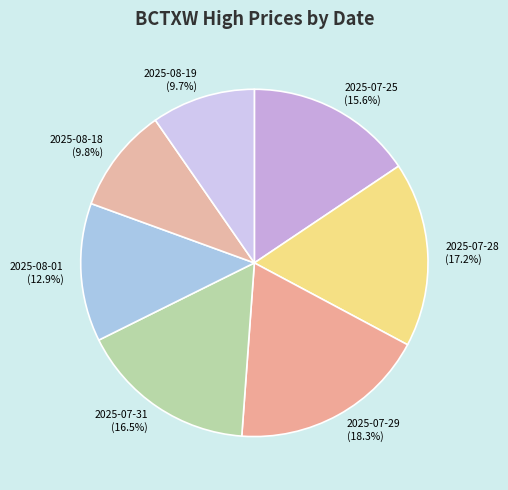

Which category has the biggest portion of the pie?

2025-07-29